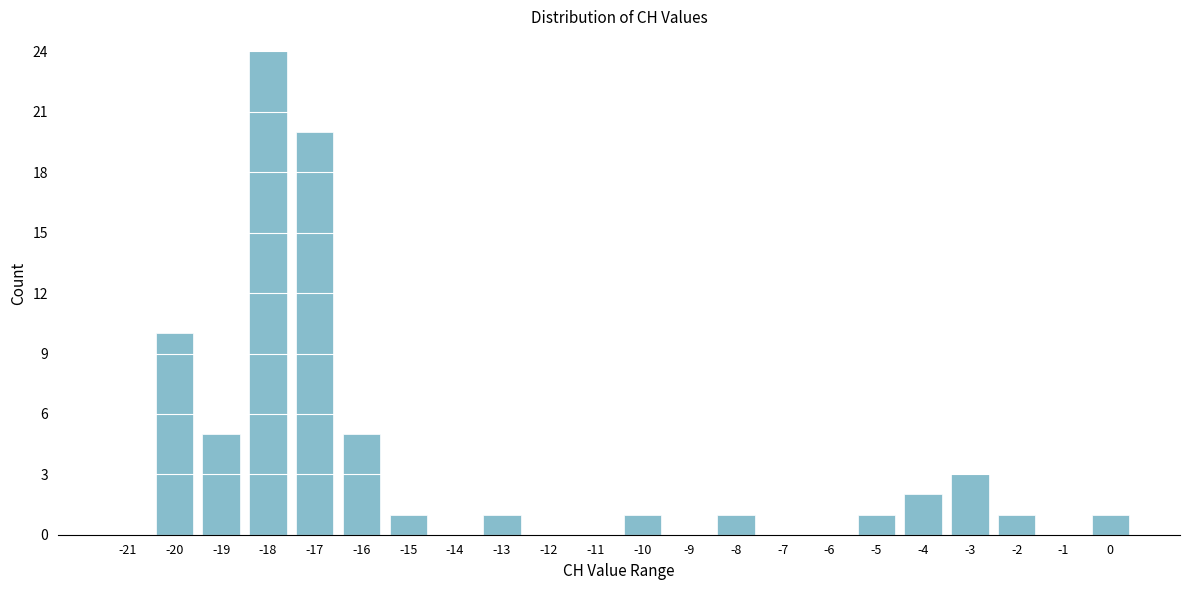

Reading right to left, extract all data points from this chart.

0=1	-1=0	-2=1	-3=3	-4=2	-5=1	-6=0	-7=0	-8=1	-9=0	-10=1	-11=0	-12=0	-13=1	-14=0	-15=1	-16=5	-17=20	-18=24	-19=5	-20=10	-21=0